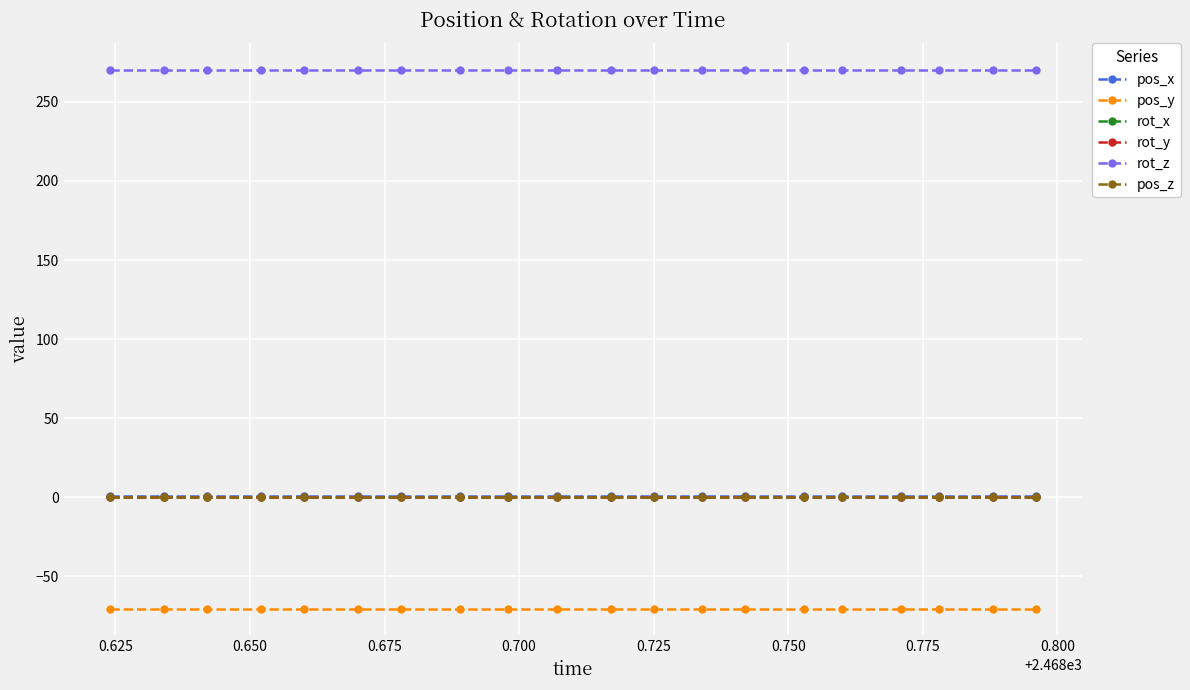

What is the maximum value shown in the chart?

270.0